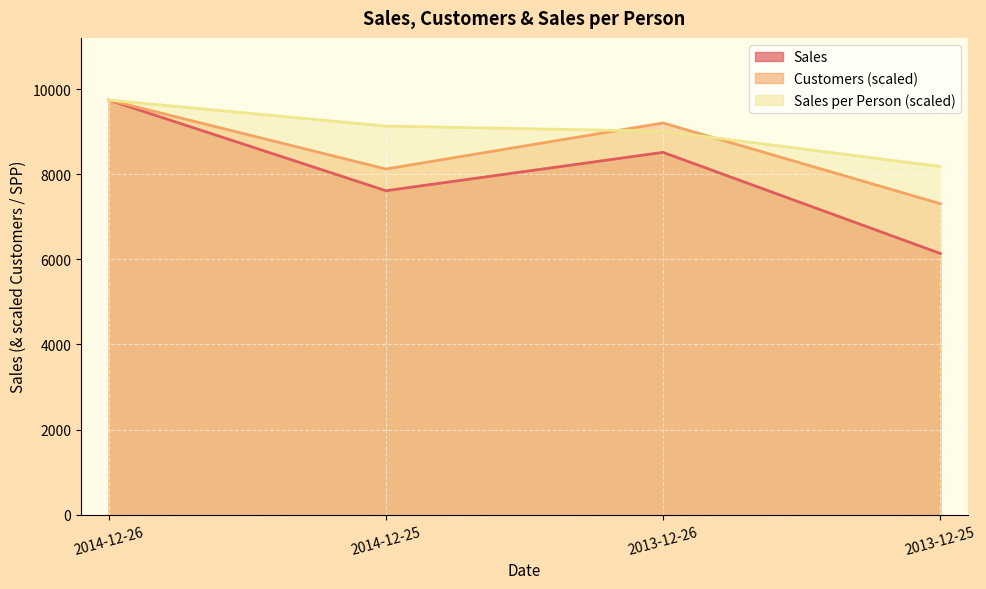

What position from the right is 2013-12-25?

1